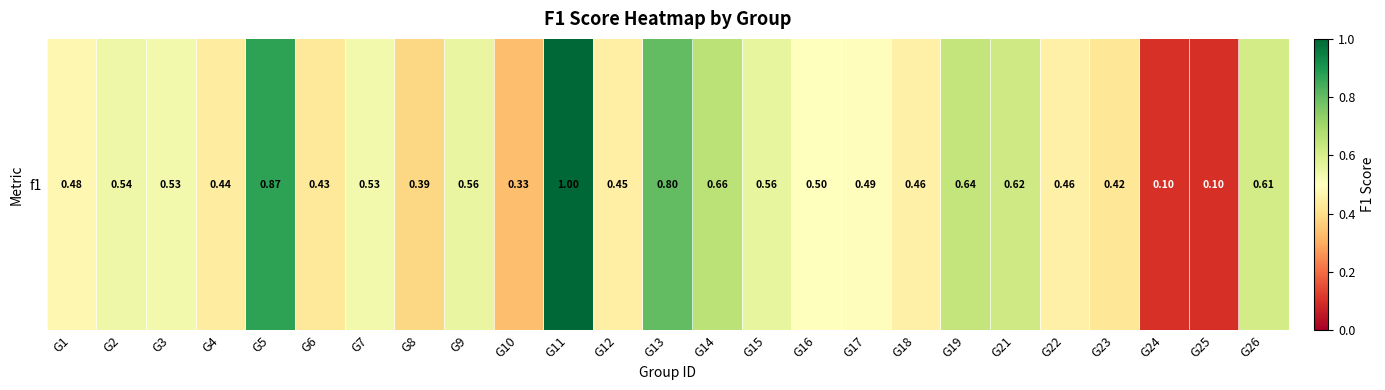

What is the approximate value at G21?

0.6